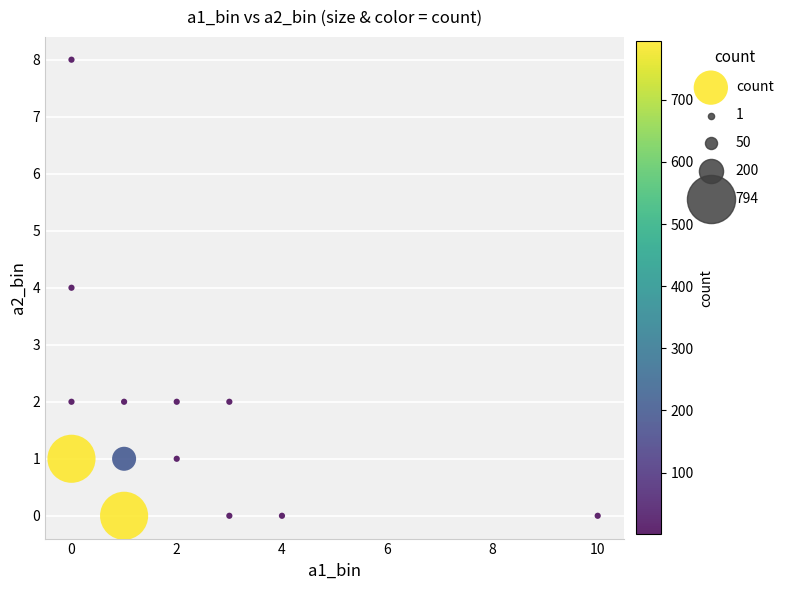

What is the range of Y values (max minus min)?

8